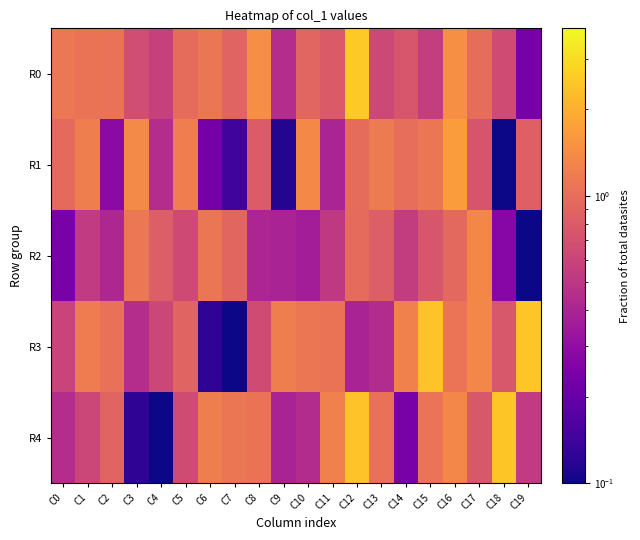

List the series in order of their peak value, highest first.

R0, R3, R4, R1, R2